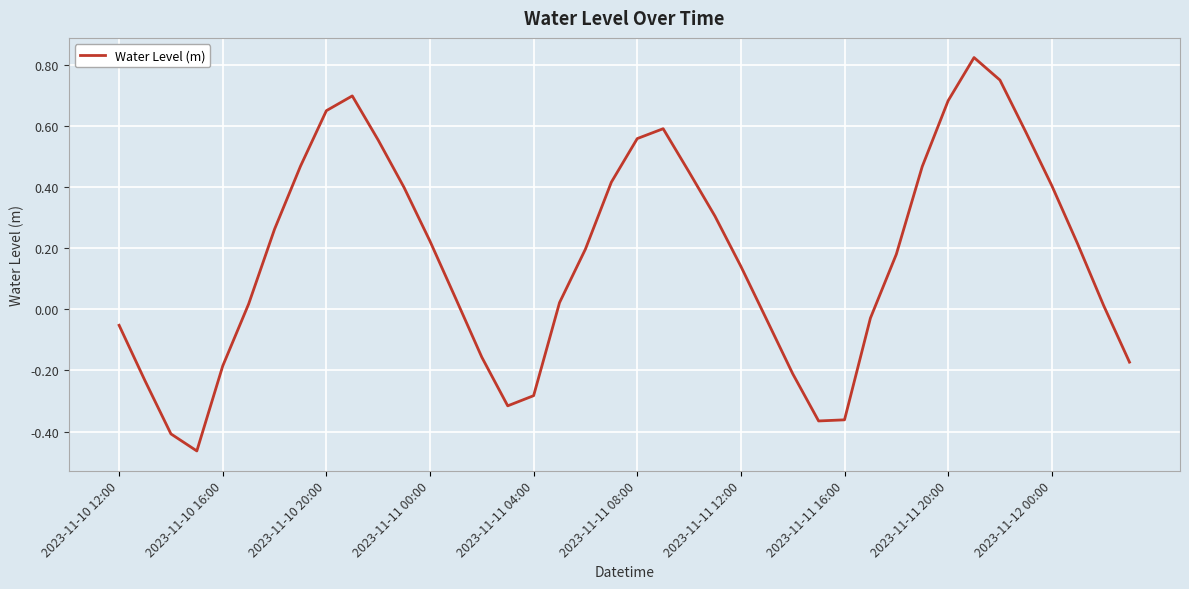

What is the difference between the maximum and minimum values?

1.3